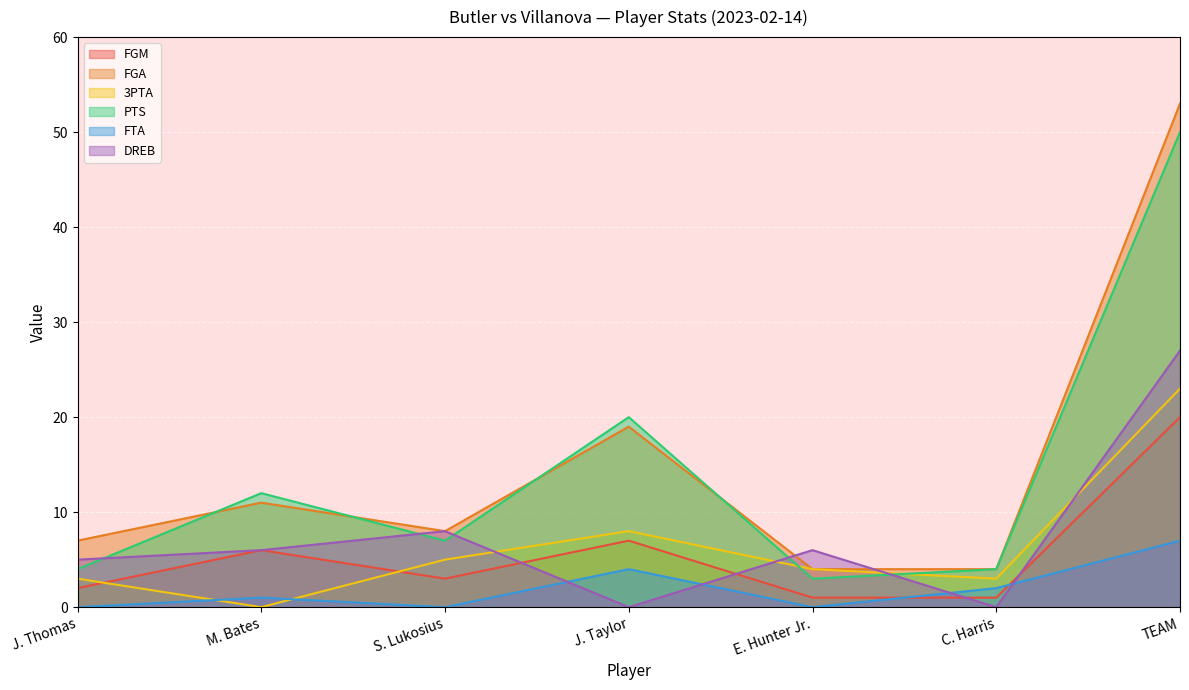

What position from the right is J. Taylor?

4